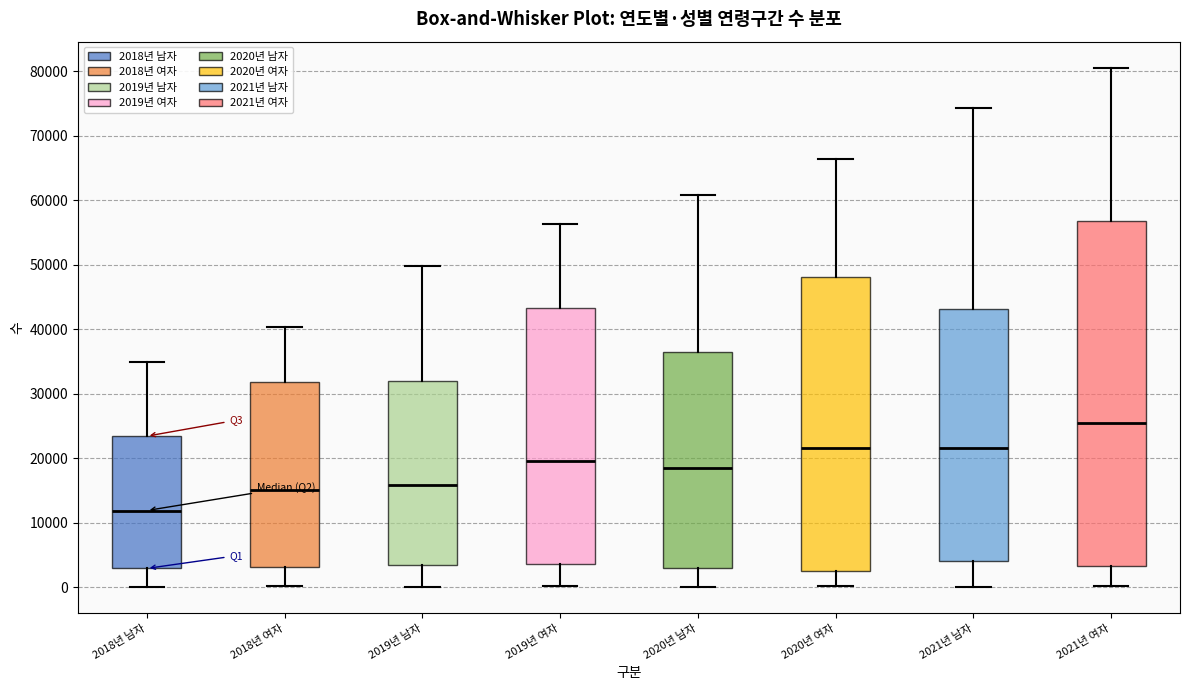

Reading left to right, read every box against the y-axis: the position of its median line, the range the box covers, and the ends of its whiskers. The values are not printed on the chart, so give them approximately, as read against the axis.

2018년 남자: median 12000, box 3000 to 23000, whiskers 0 to 35000
2018년 여자: median 15000, box 3000 to 32000, whiskers 0 to 40000
2019년 남자: median 16000, box 3000 to 32000, whiskers 0 to 50000
2019년 여자: median 20000, box 4000 to 43000, whiskers 0 to 56000
2020년 남자: median 19000, box 3000 to 36000, whiskers 0 to 61000
2020년 여자: median 22000, box 2000 to 48000, whiskers 0 to 66000
2021년 남자: median 22000, box 4000 to 43000, whiskers 0 to 74000
2021년 여자: median 26000, box 3000 to 57000, whiskers 0 to 81000